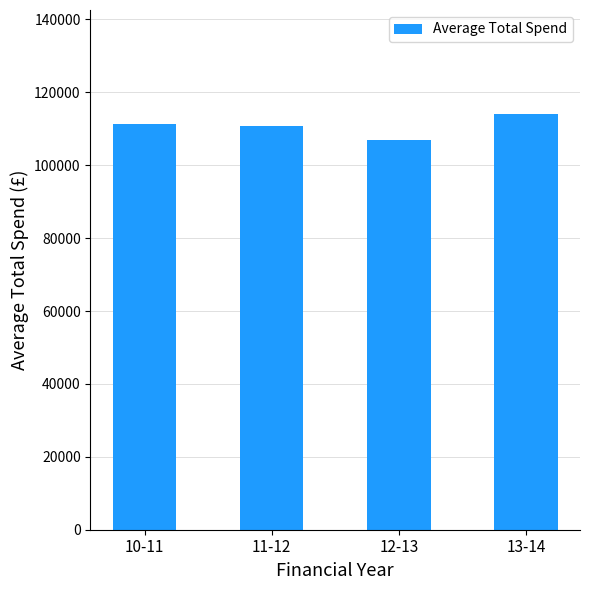

True or false: the data shows 74017.2 at 11-12.

False